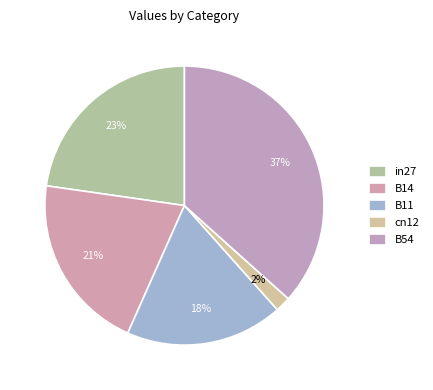

What percentage is the B14 slice, to the nearest percent?

21%